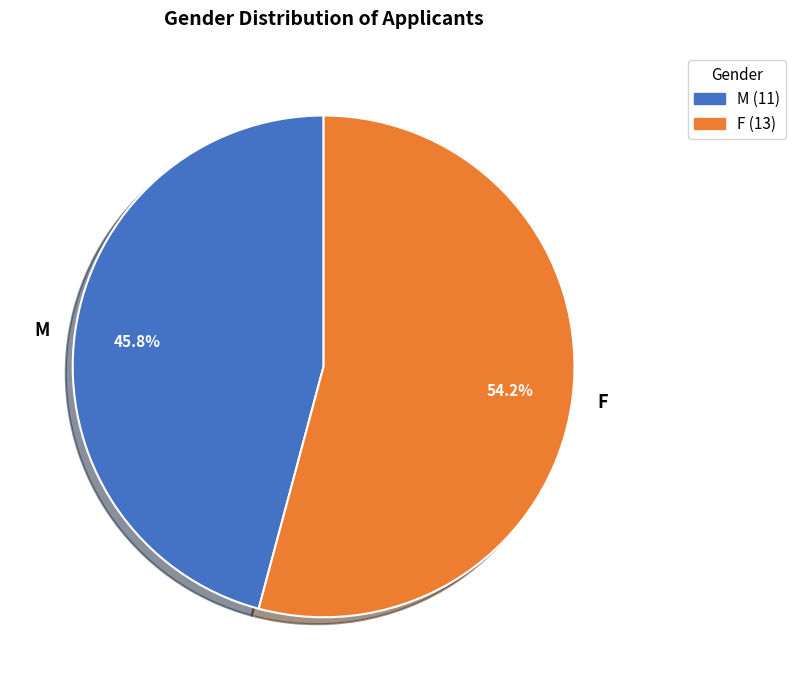

What percentage is the F slice, to the nearest percent?

54%